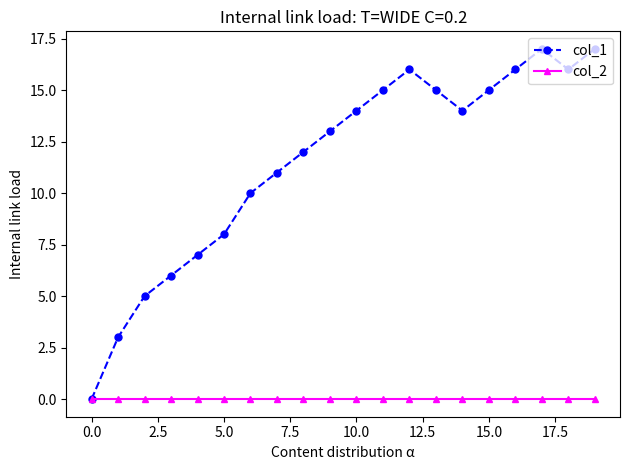

What is the greatest value displayed?

17